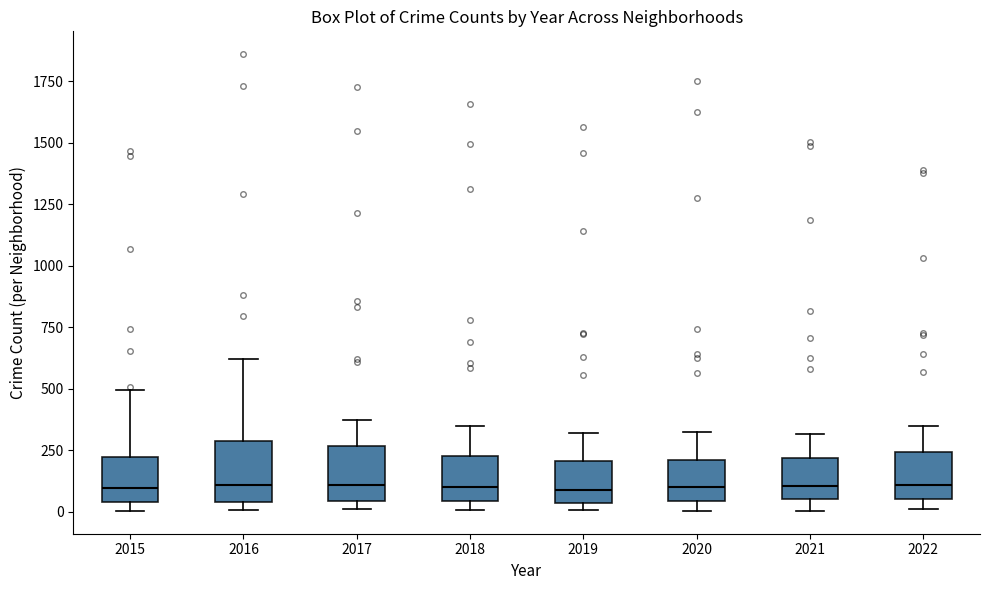

Where does the upper whisker of the box at x = 2016 end on the y-axis? The values are not printed on the chart, so give them approximately, as read against the axis.

600